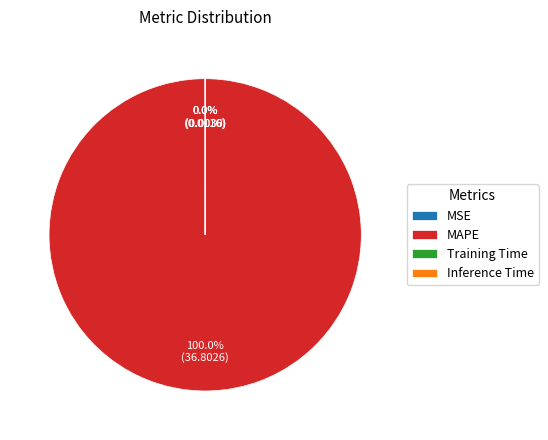

Is there any slice that represents more than half of the pie?

Yes